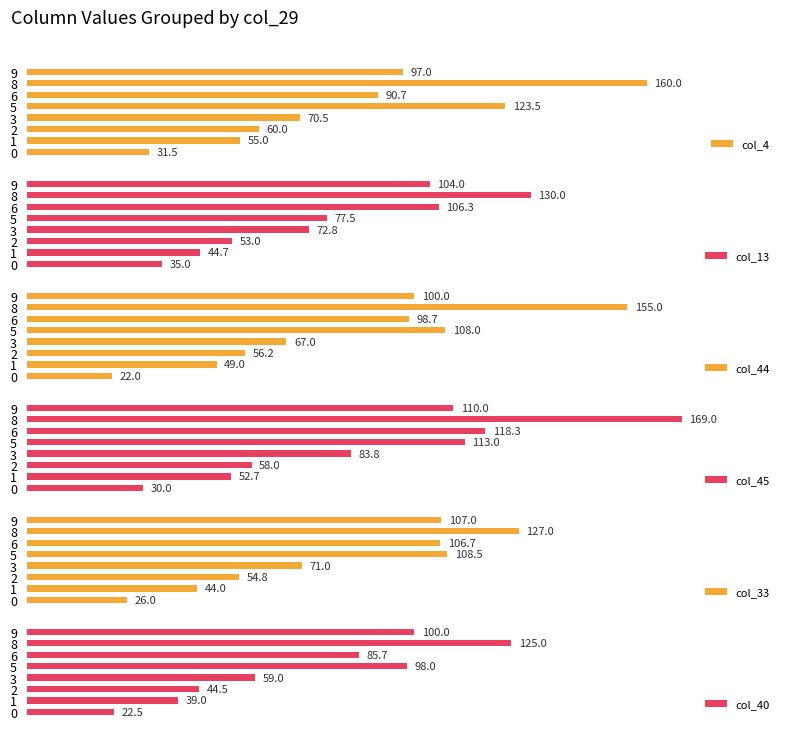

Which series has the largest range (max minus min)?

col_45